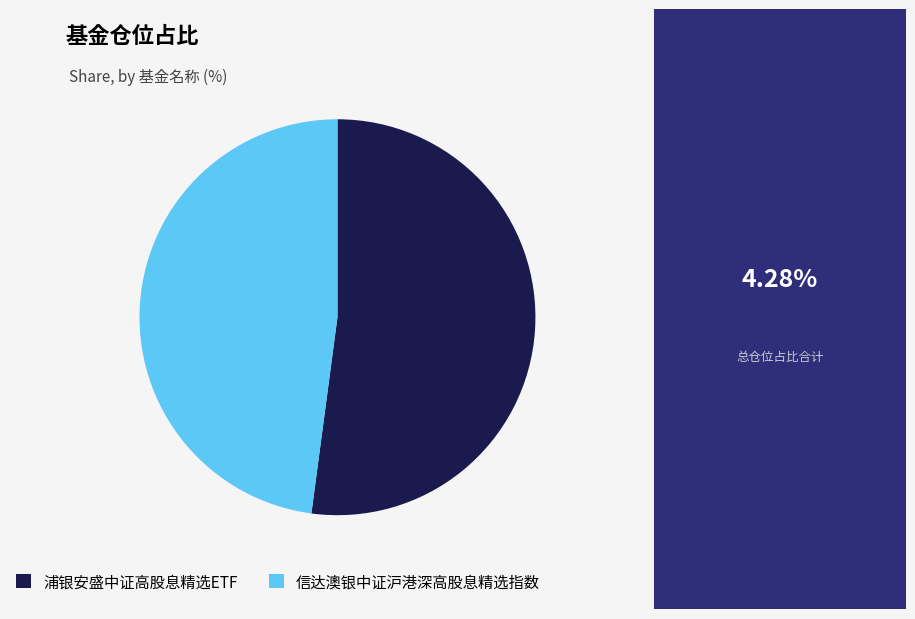

True or false: 浦银安盛中证高股息精选ETF accounts for 52% of the total.

True